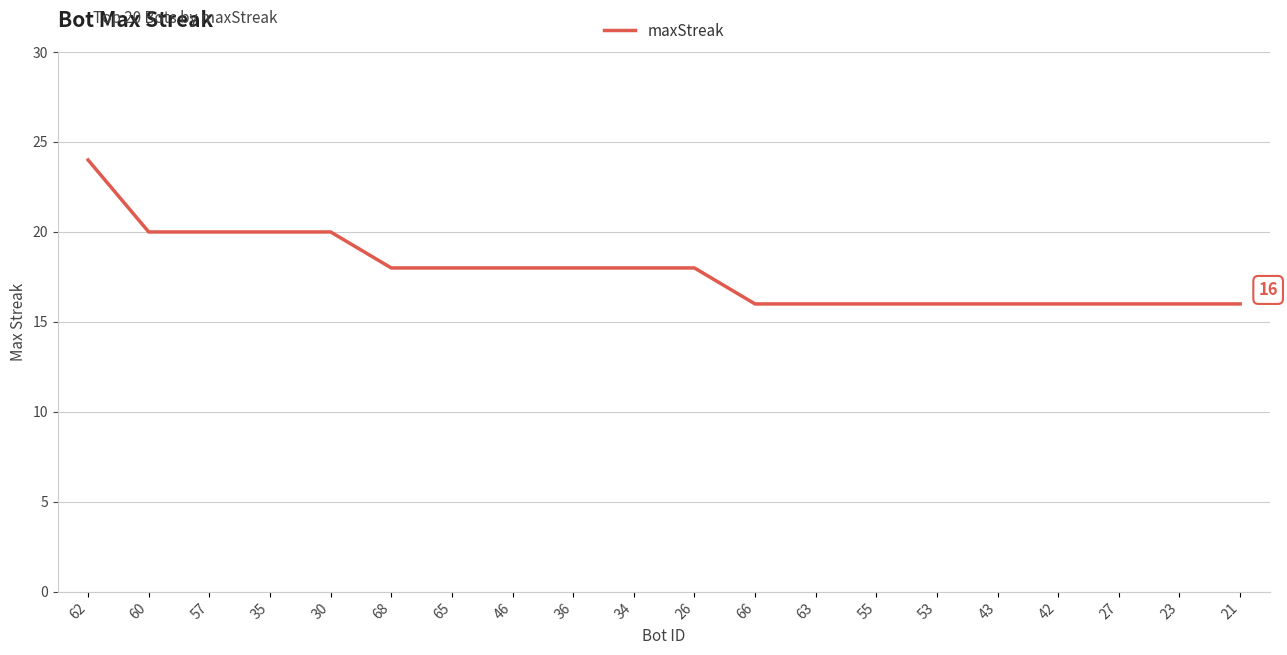

What position from the right is 23?

2